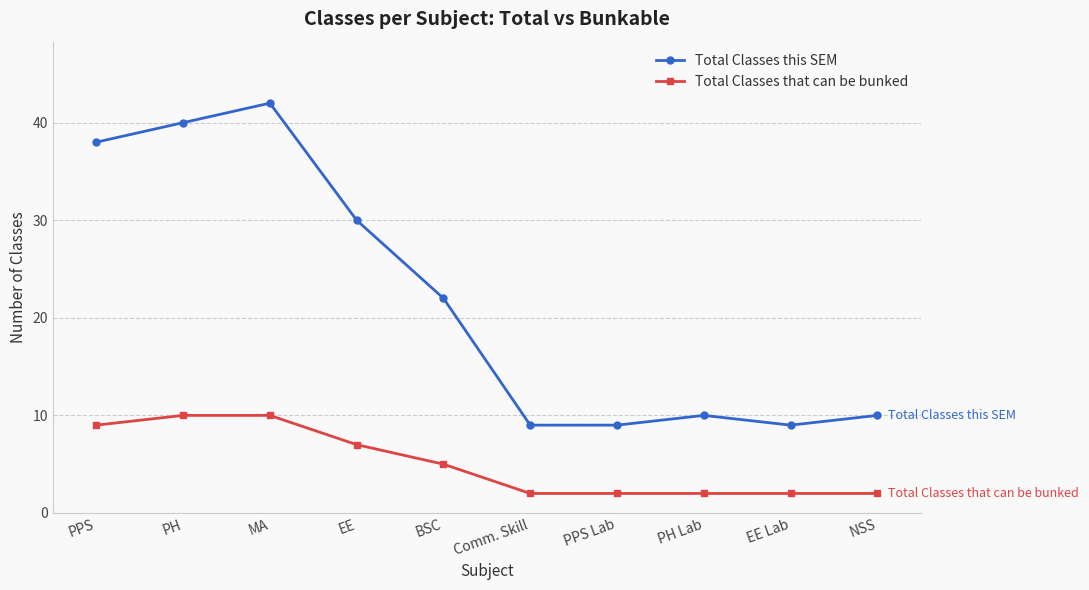

How many interior local peaks does the Total Classes this SEM series have?

2